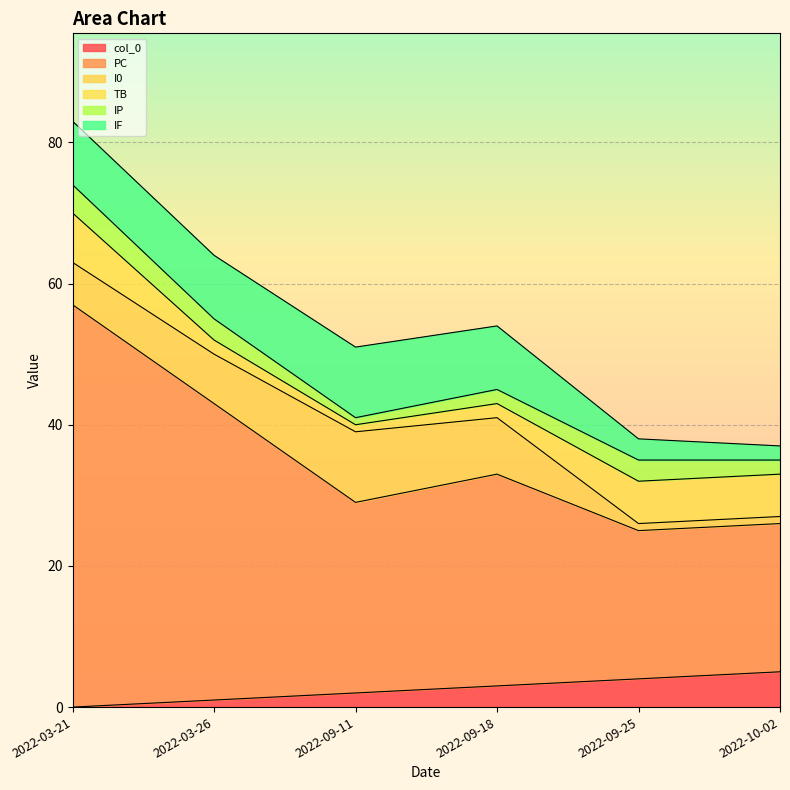

Which series has the largest range (max minus min)?

PC